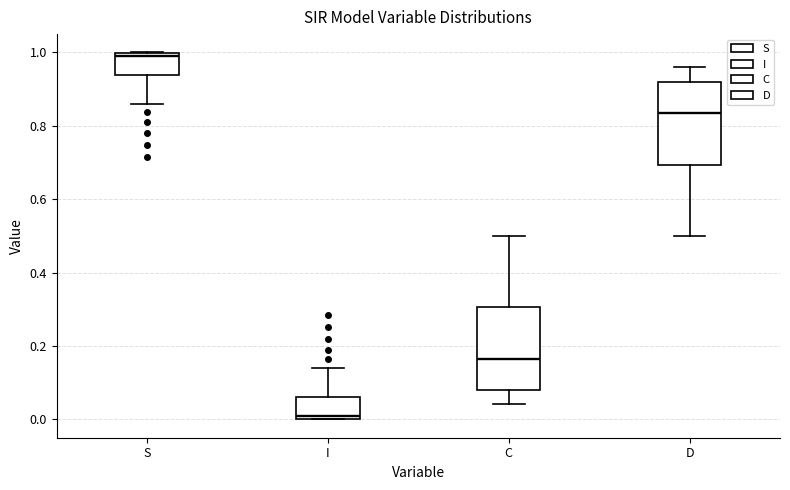

Reading left to right, transcribe this box plot: for each box, give where its median line is, the range the box spans, and where its two whiskers end, as read against the y-axis. The values are not printed on the chart, so give them approximately, as read against the axis.

S: median 1.00 (just below the box's upper edge), box 0.94 to 1.00, whiskers 0.86 to 1.00
I: median 0.00 (just above the box's lower edge), box 0.00 to 0.06, whiskers 0.00 to 0.14
C: median 0.16, box 0.08 to 0.30, whiskers 0.04 to 0.50
D: median 0.84, box 0.70 to 0.92, whiskers 0.50 to 0.96